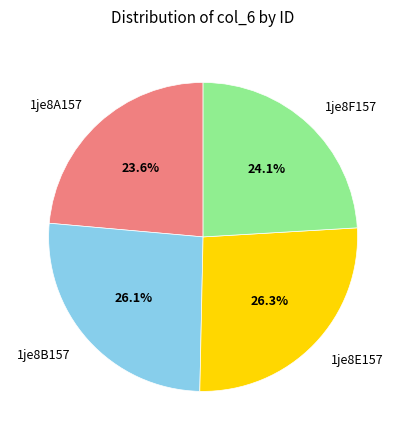

What percentage is the 1je8A157 slice, to the nearest percent?

24%